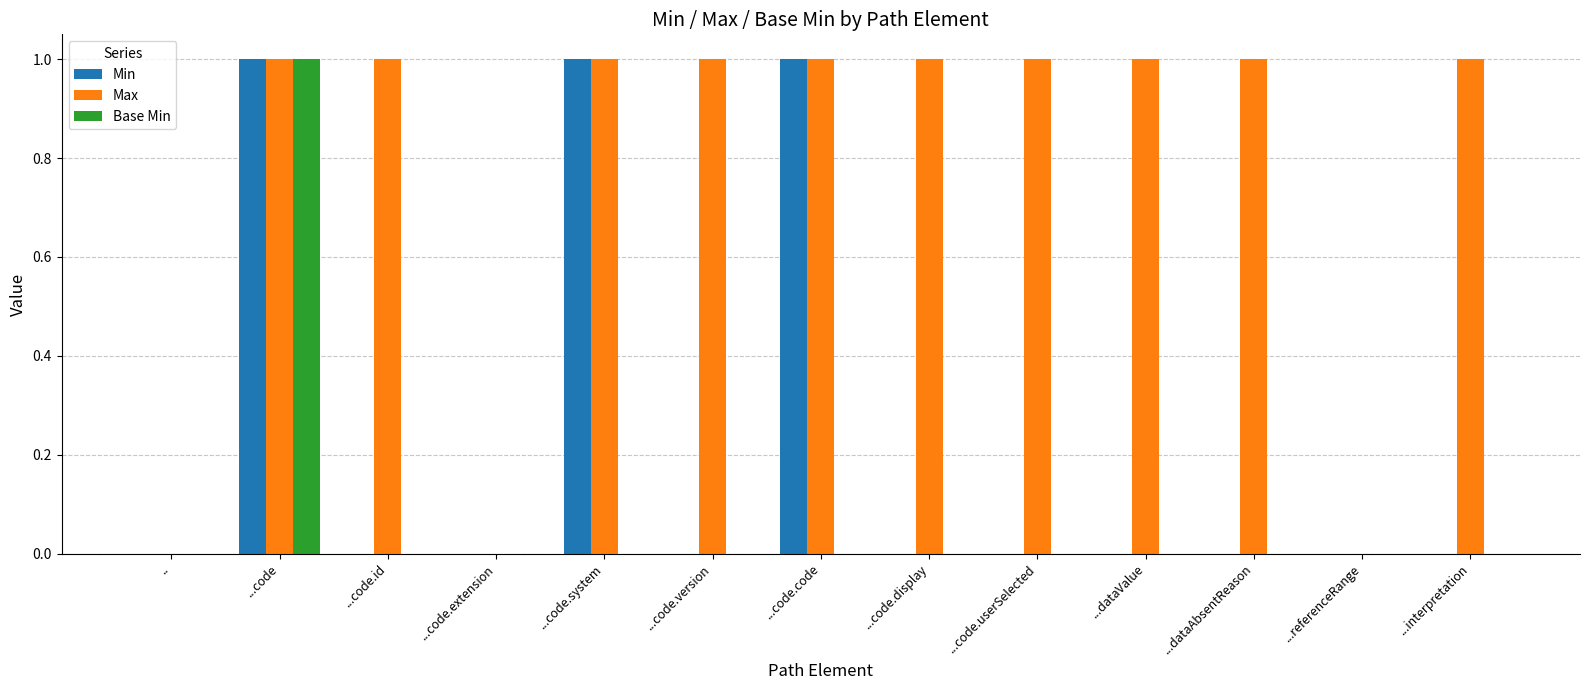

How many series are shown in this chart?

3